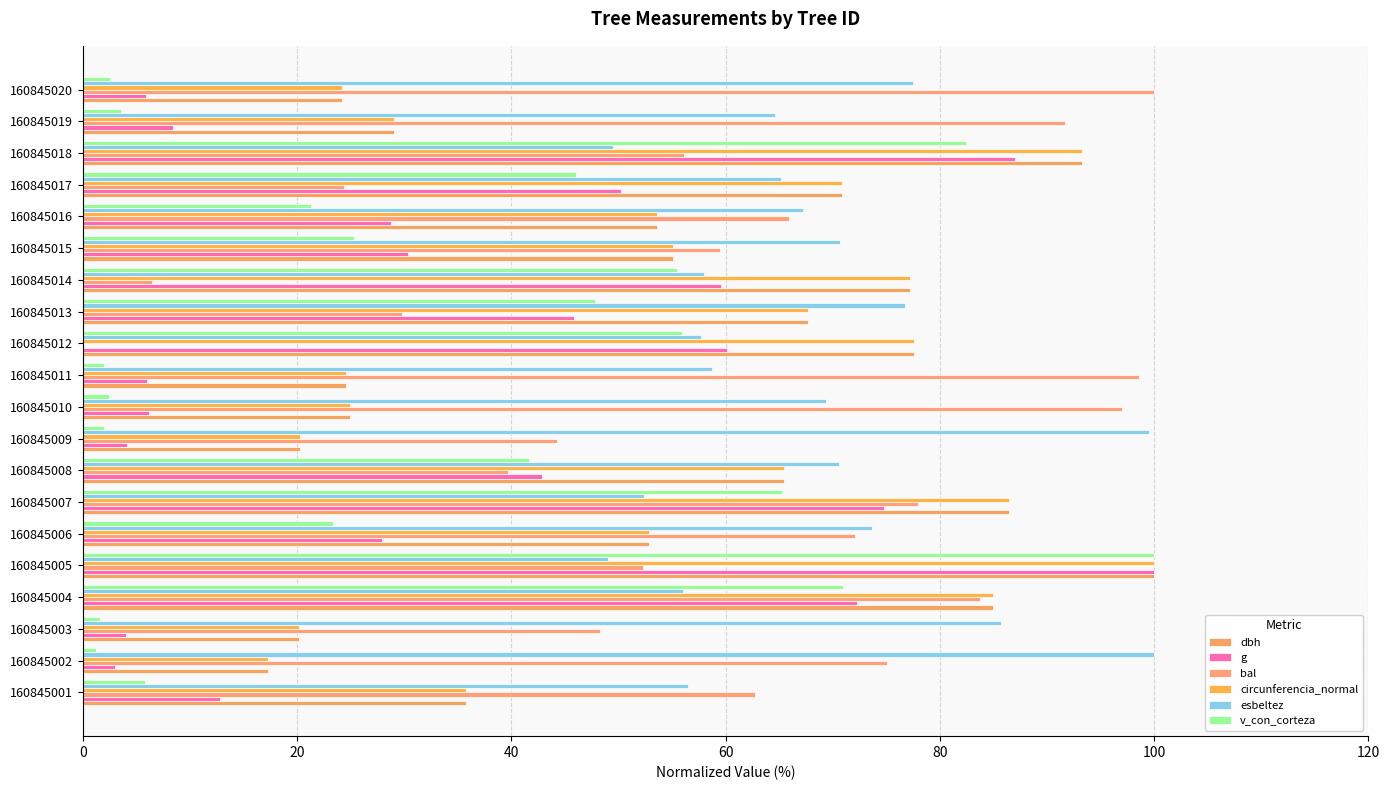

List the series in order of their peak value, lowest first.

dbh, g, bal, circunferencia_normal, esbeltez, v_con_corteza